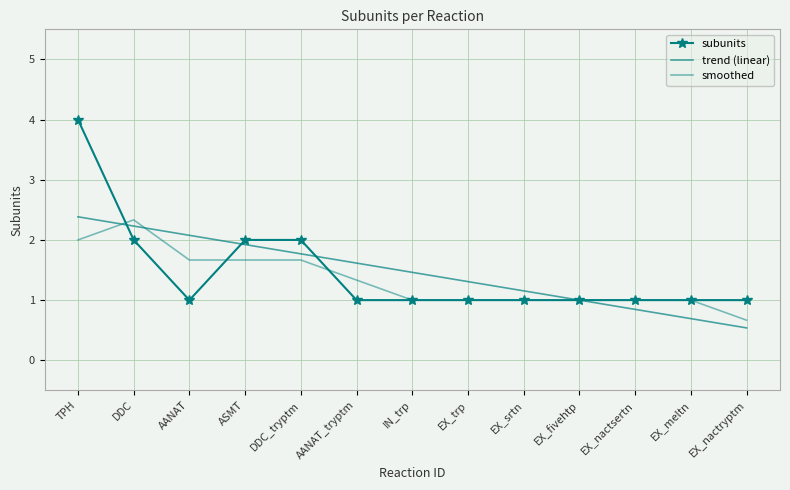

After their last crossing, which series has the higher values: subunits or trend (linear)?

subunits